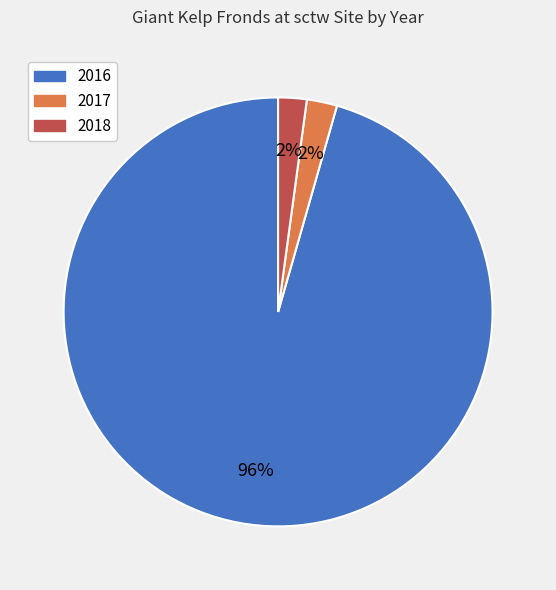

Is 2016 the majority of the pie?

Yes